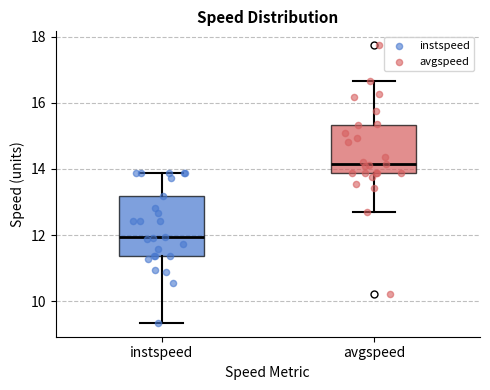

Which box is the tallest, from its lower edge to its upper edge?

instspeed